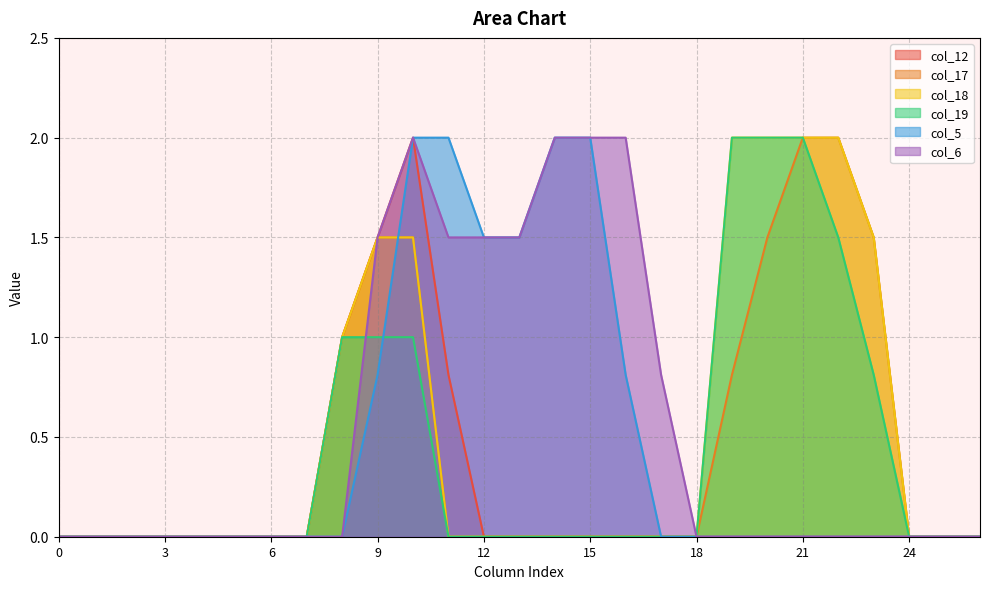

List the series in order of their peak value, lowest first.

col_12, col_17, col_18, col_19, col_5, col_6